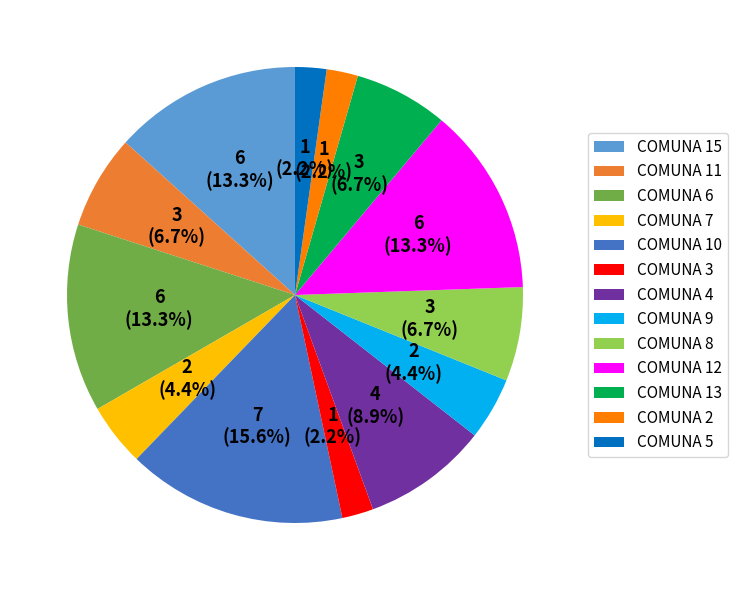

What is the total percentage of COMUNA 5 and COMUNA 3?

4.4%